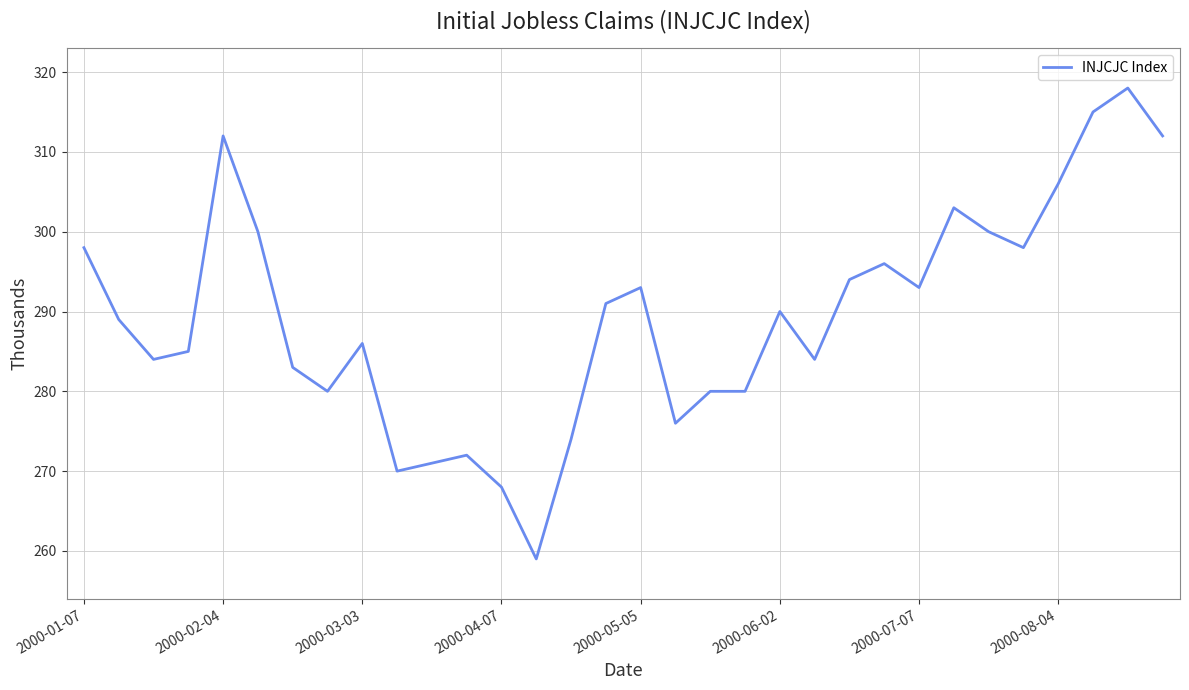

What is the maximum value shown in the chart?

318